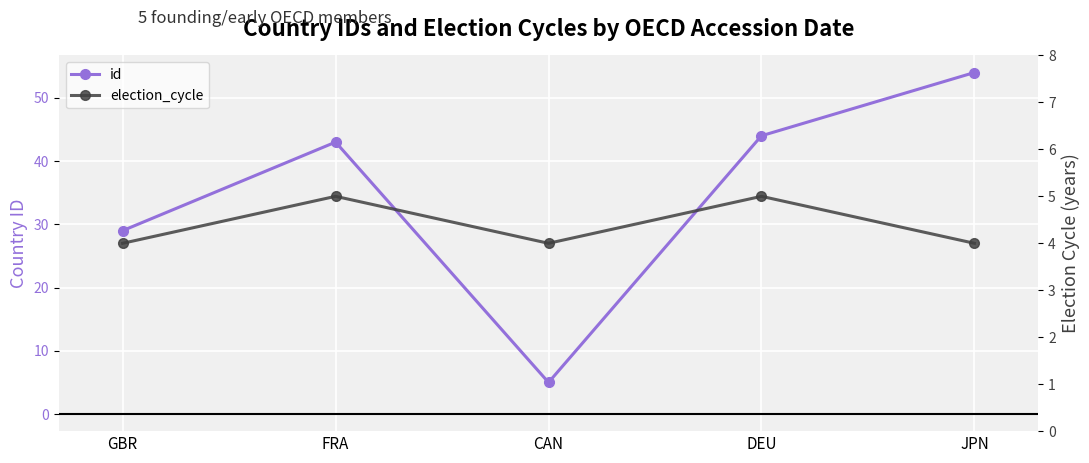

What is the value of the id point at the 4th from the left?

44